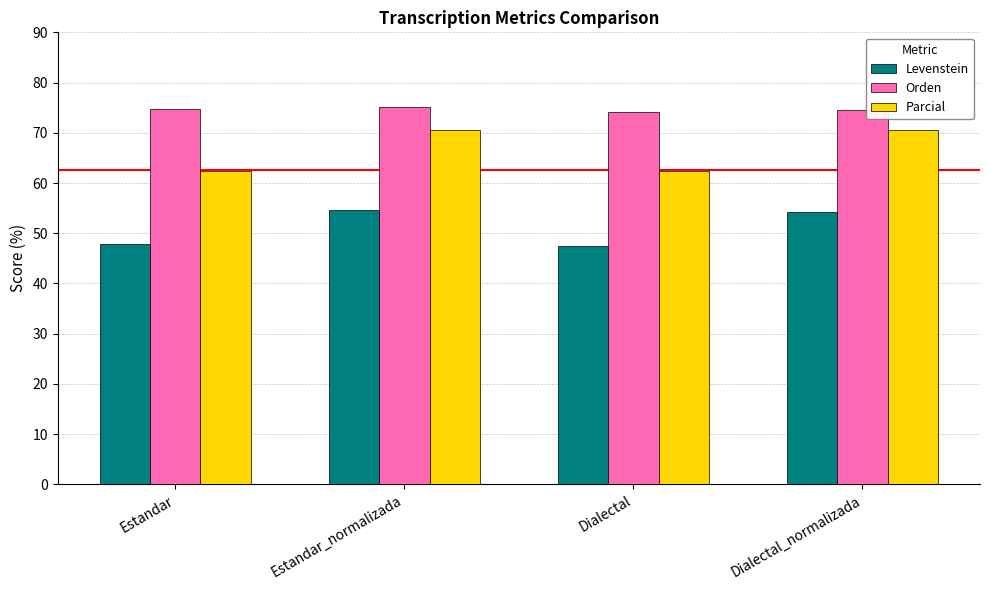

At Dialectal, list the series in order from largest to smallest.

Orden, Parcial, Levenstein